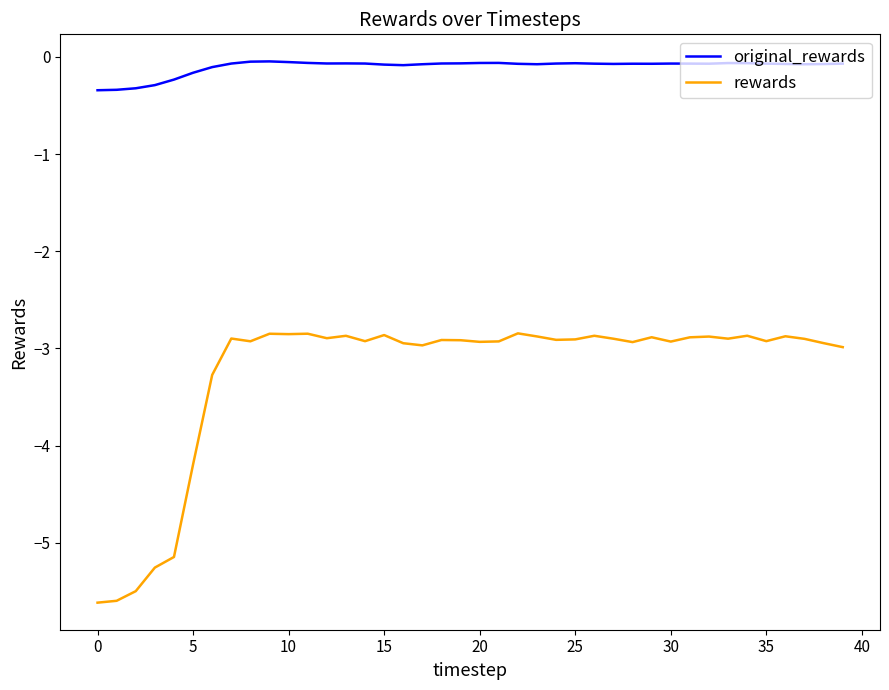

True or false: rewards has more than 0 points higher than both neighbors.

True